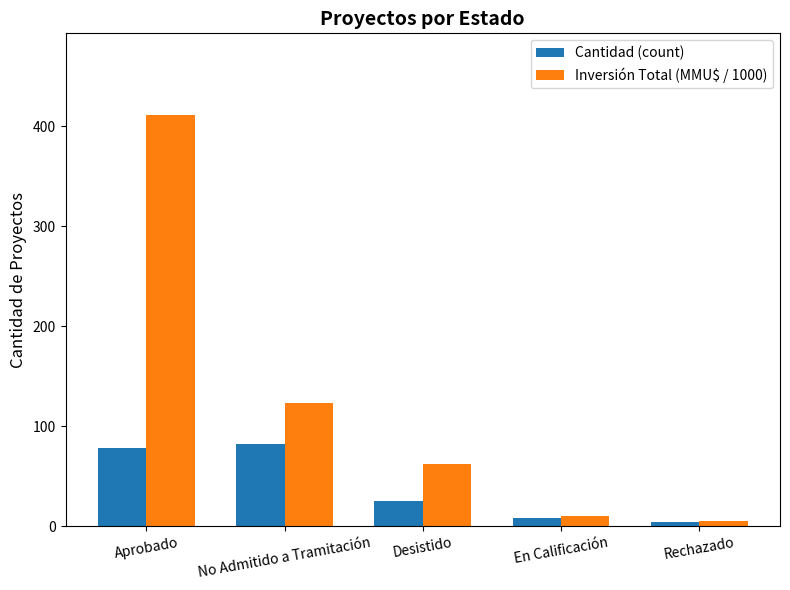

Where is Cantidad (count) nearest to the value 43?

Desistido